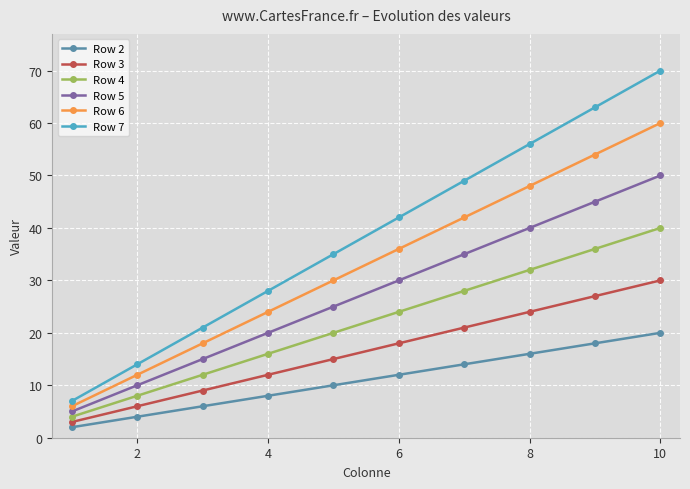

True or false: Row 6 has more than 2 points higher than both neighbors.

False